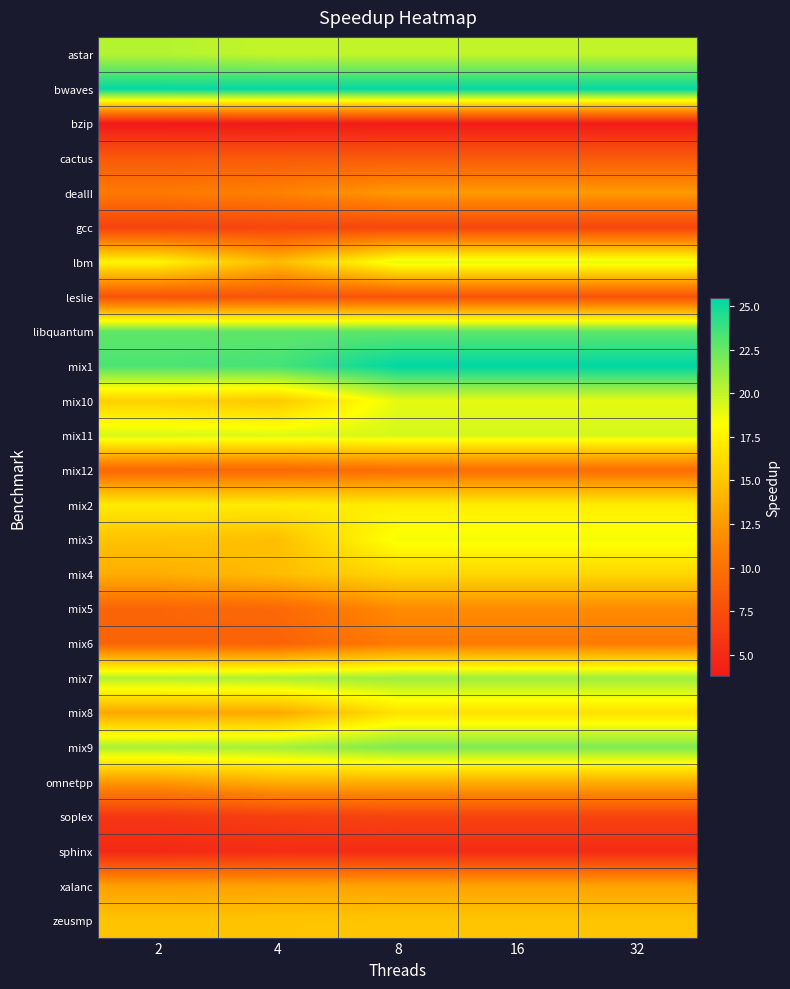

Rank the series by their maximum value, from highest to lowest.

mix1, bwaves, libquantum, mix9, mix7, astar, mix11, lbm, mix10, mix3, mix2, mix8, mix4, zeusmp, omnetpp, xalanc, dealII, mix5, mix6, mix12, cactus, leslie, gcc, soplex, sphinx, bzip